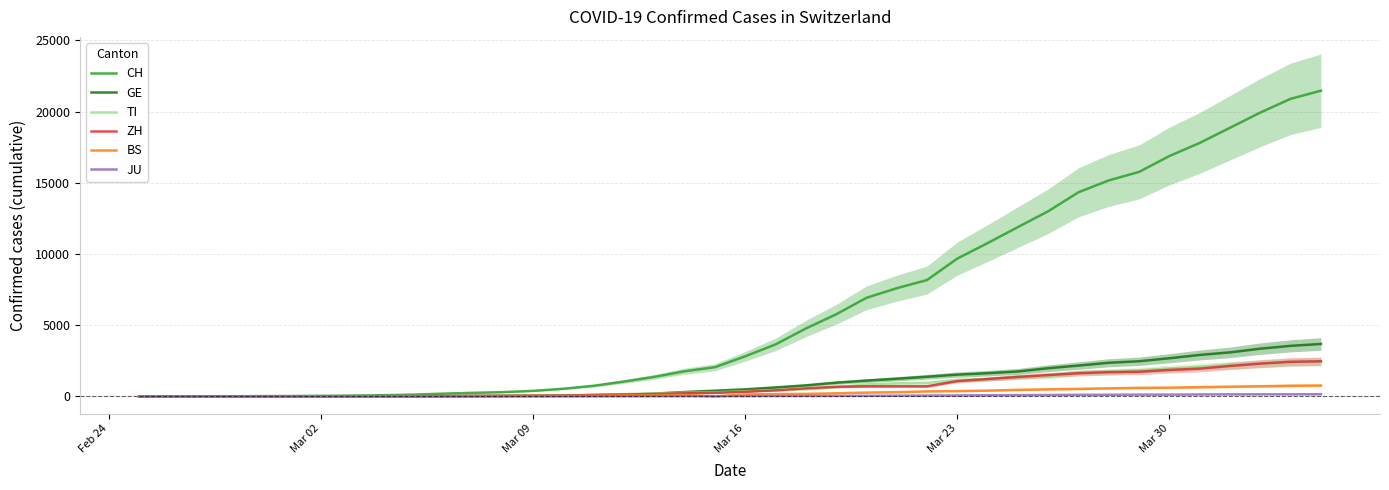

What is the highest value of the ZH series?

2467